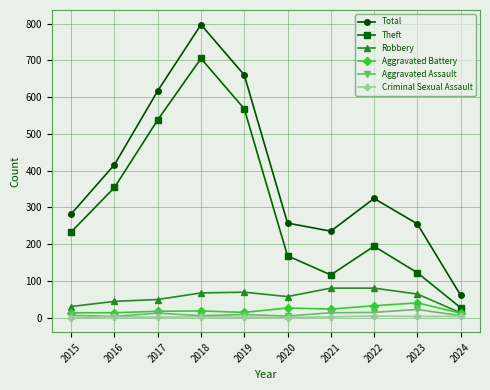

How many data points does each series have?

10